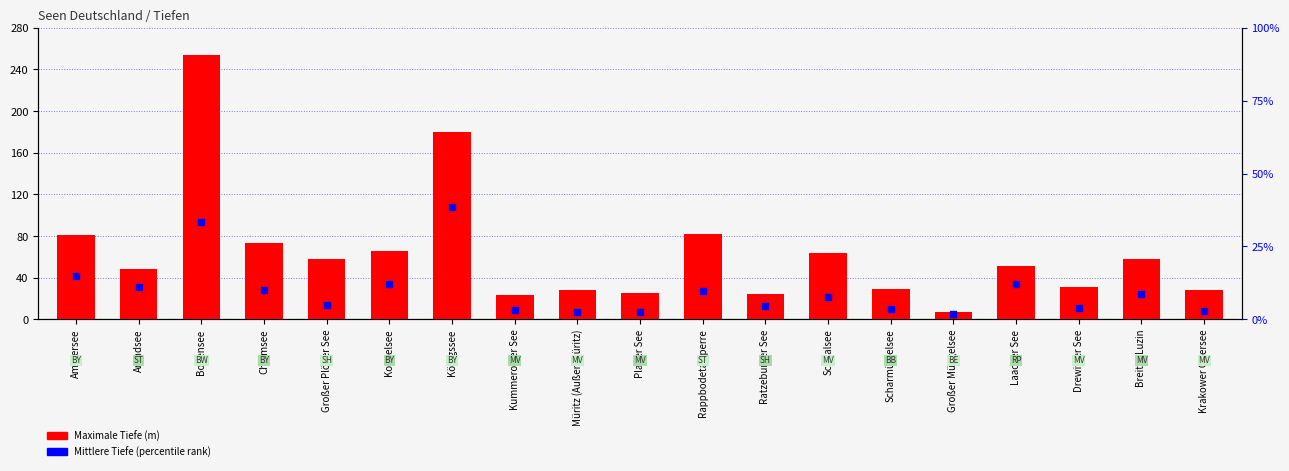

At which category is the sum across all series the highest?

Bodensee